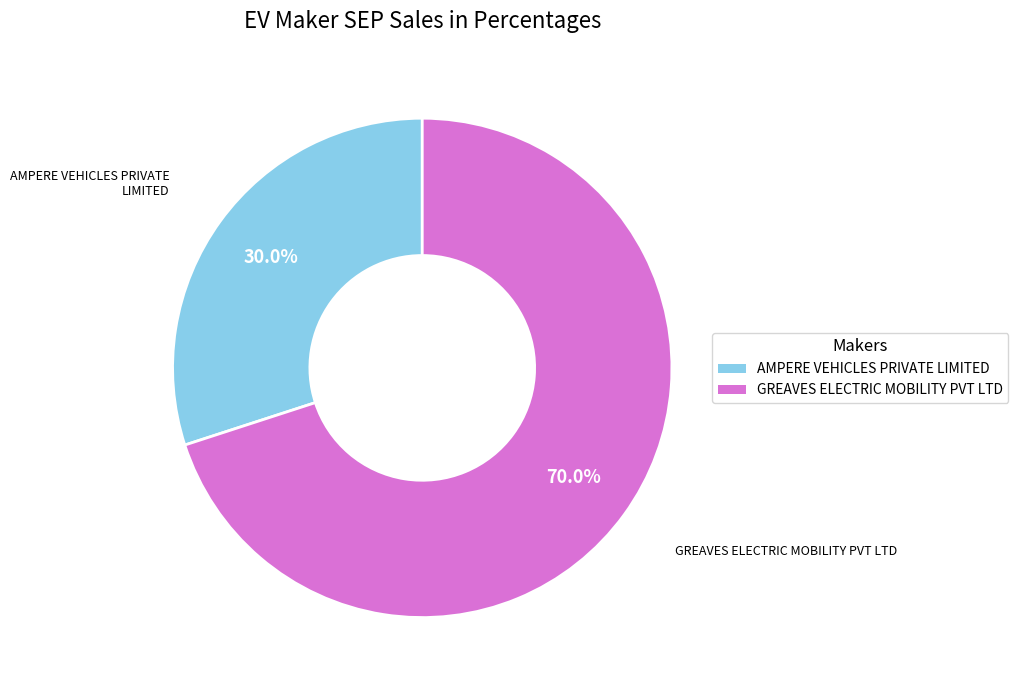

Is there any slice that represents more than half of the pie?

Yes